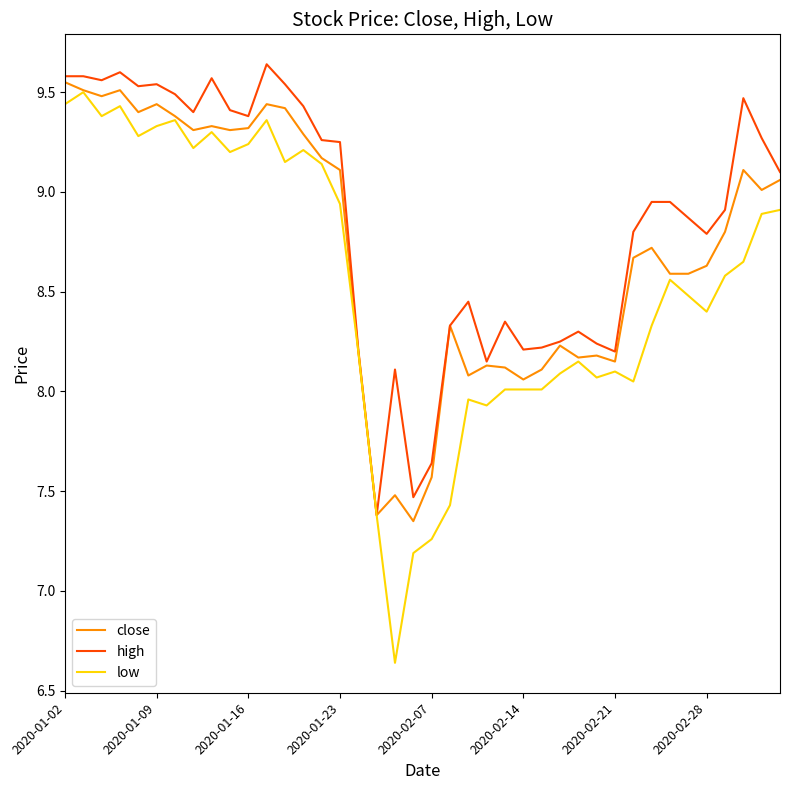

Which series has the largest range (max minus min)?

low